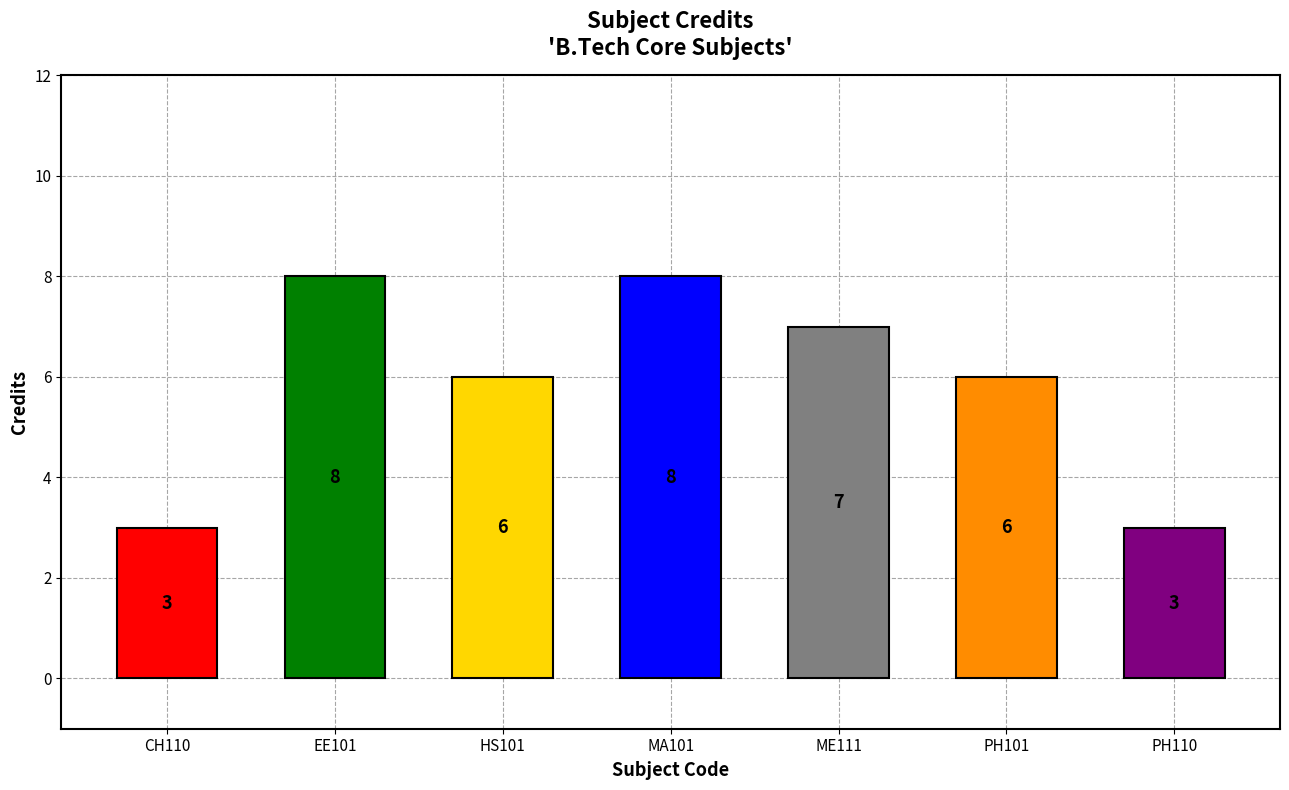

What is the ratio of the value at CH110 to the value at ME111?

0.4